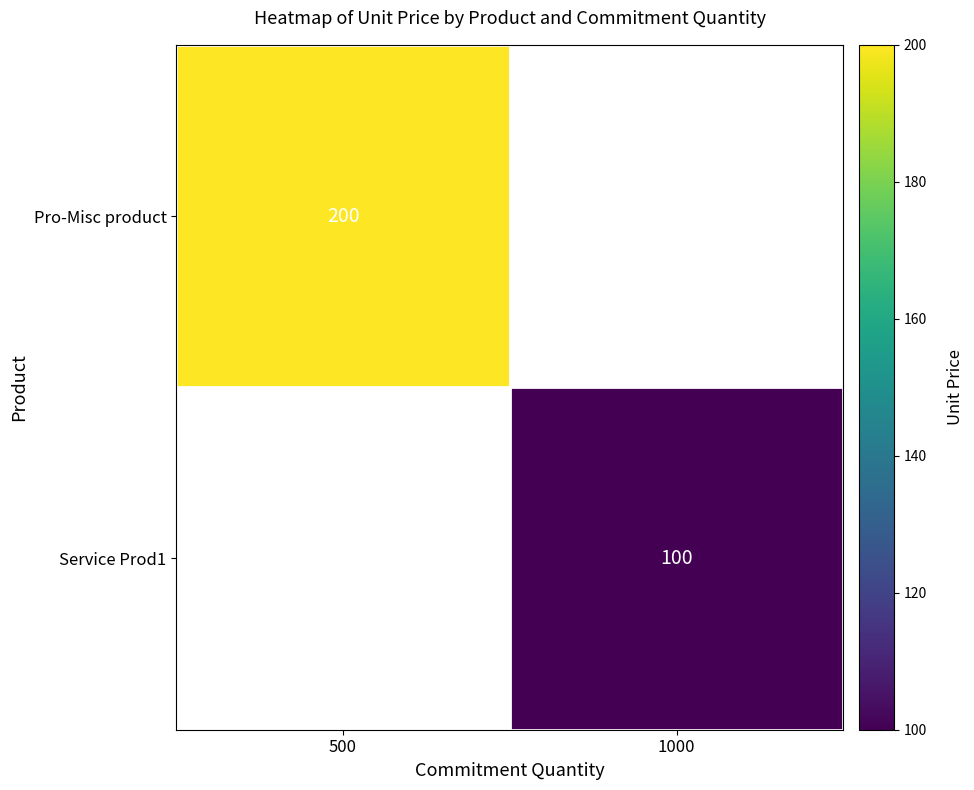

At which category does the chart reach its minimum across all series?

1000